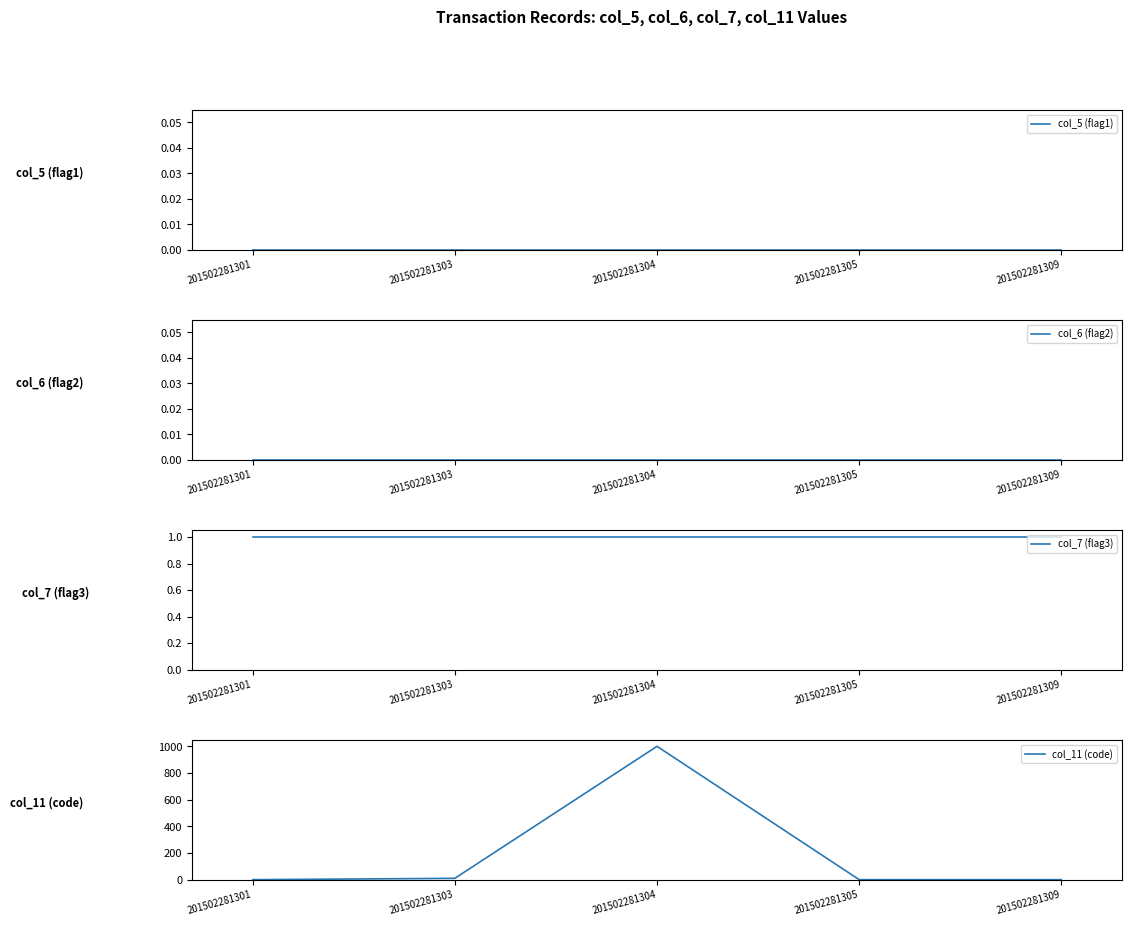

What are all the series names shown in the legend?

col_5 (flag1), col_6 (flag2), col_7 (flag3), col_11 (code)